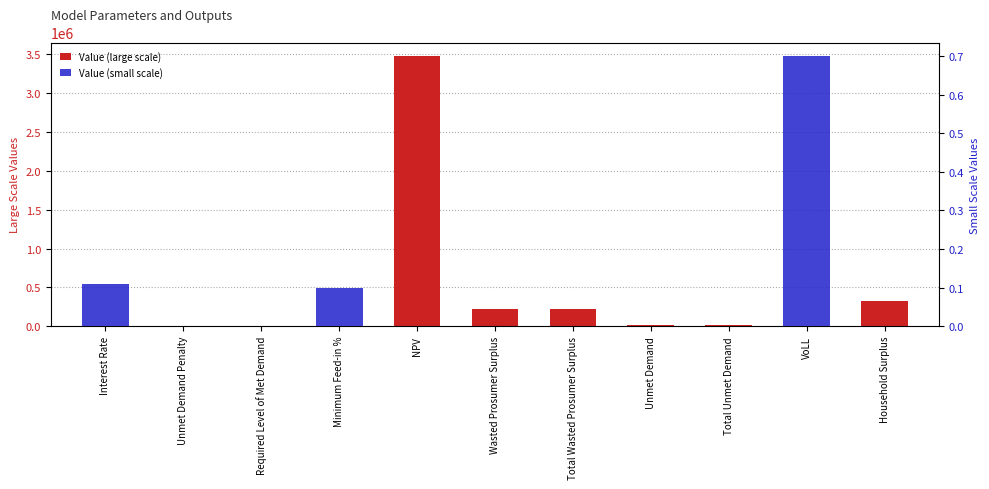

What is the difference between the maximum and minimum values in the Value (large scale) series?

3475876.7